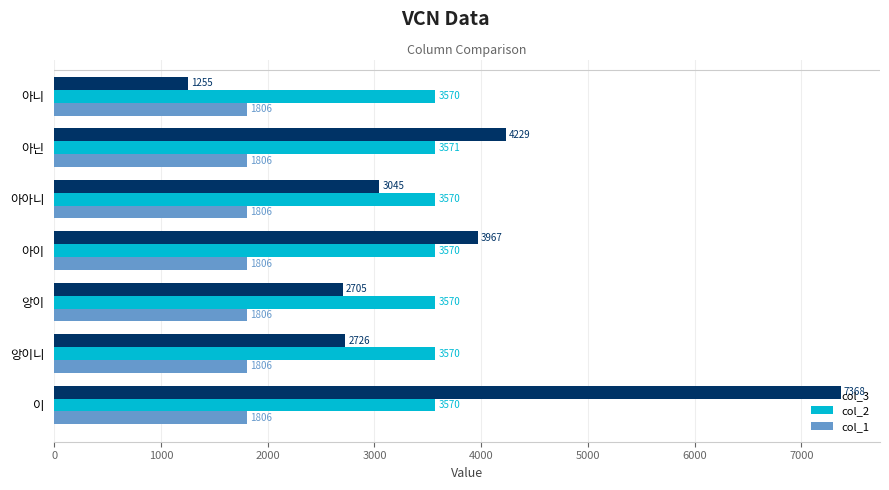

What is the average value of the col_1 series?

1806